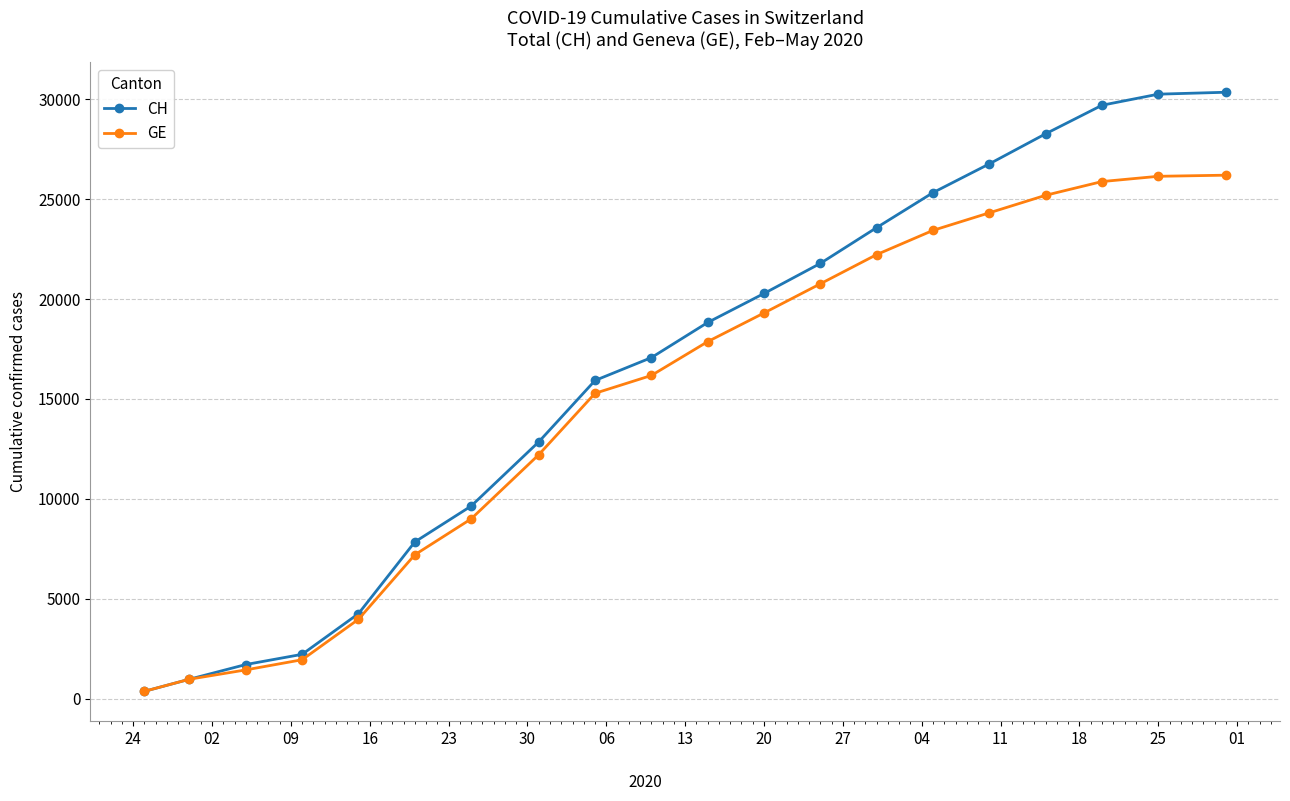

True or false: CH has more than 2 points higher than both neighbors.

False